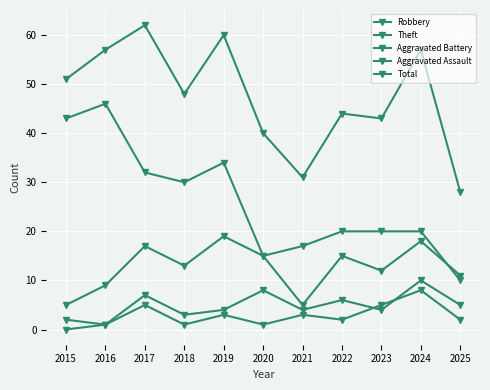

Does the chart display data point markers on the line(s)?

Yes